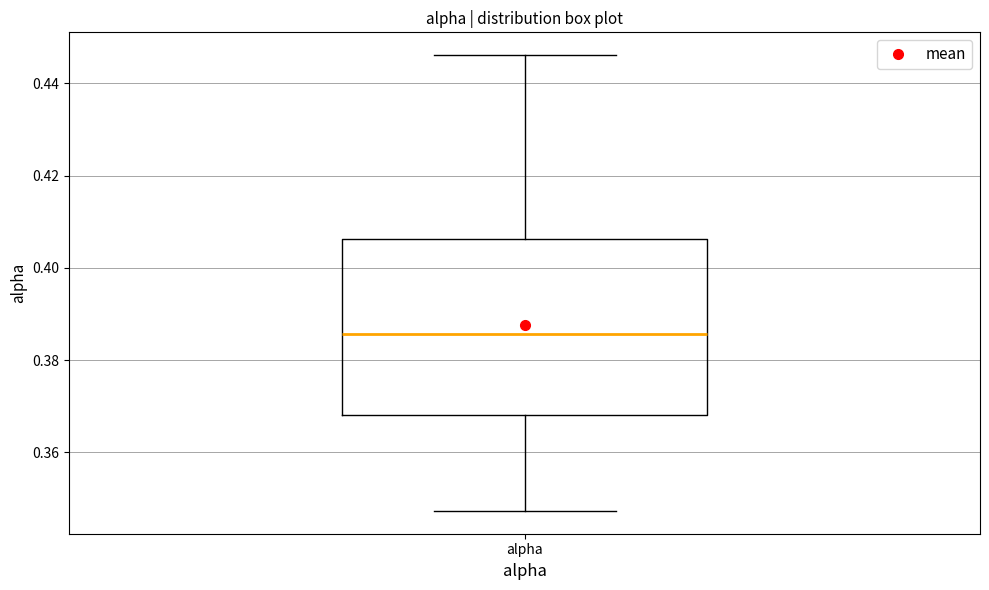

Transcribe this box plot: give where the median line is, the range the box spans, and where the two whiskers end, as read against the y-axis. The values are not printed on the chart, so give them approximately, as read against the axis.

median 0.386, box 0.368 to 0.406, whiskers 0.348 to 0.446